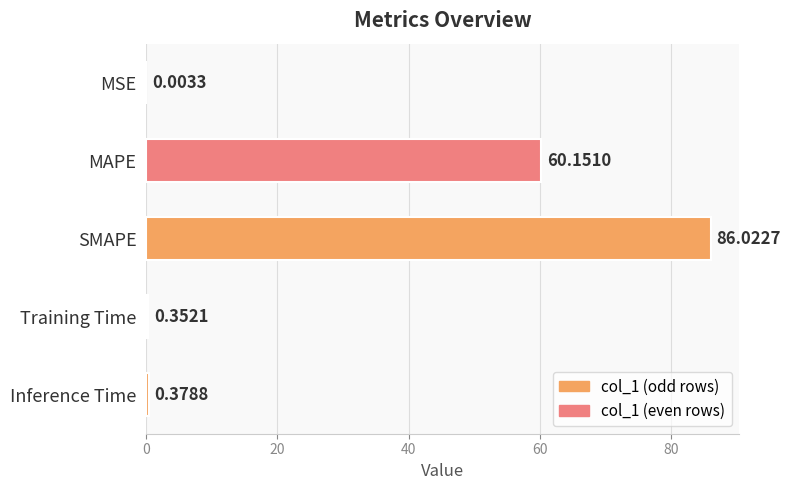

At which category does the chart reach its peak across all series?

SMAPE